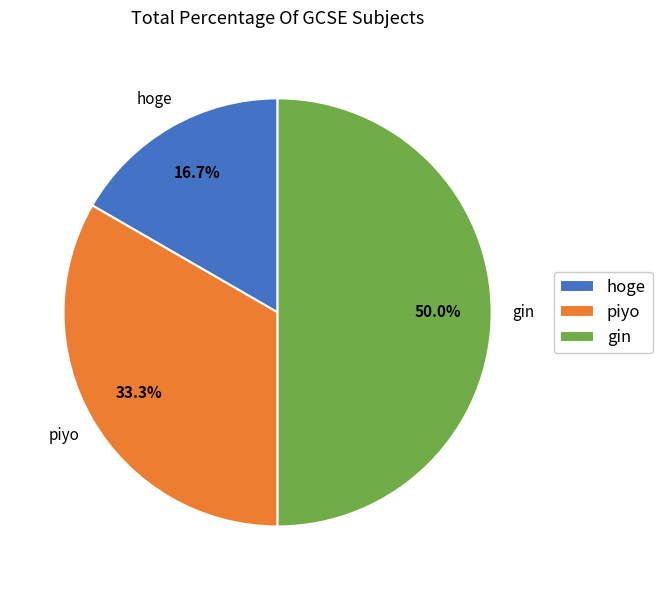

To the nearest percent, what is the combined percentage of piyo and hoge?

50%